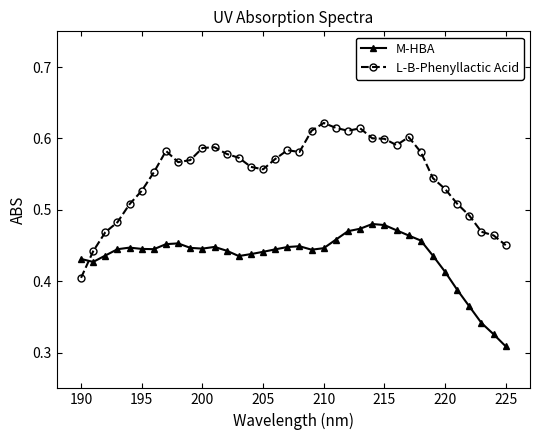

Which series ends up on top after the final intersection of L-B-Phenyllactic Acid and M-HBA?

L-B-Phenyllactic Acid